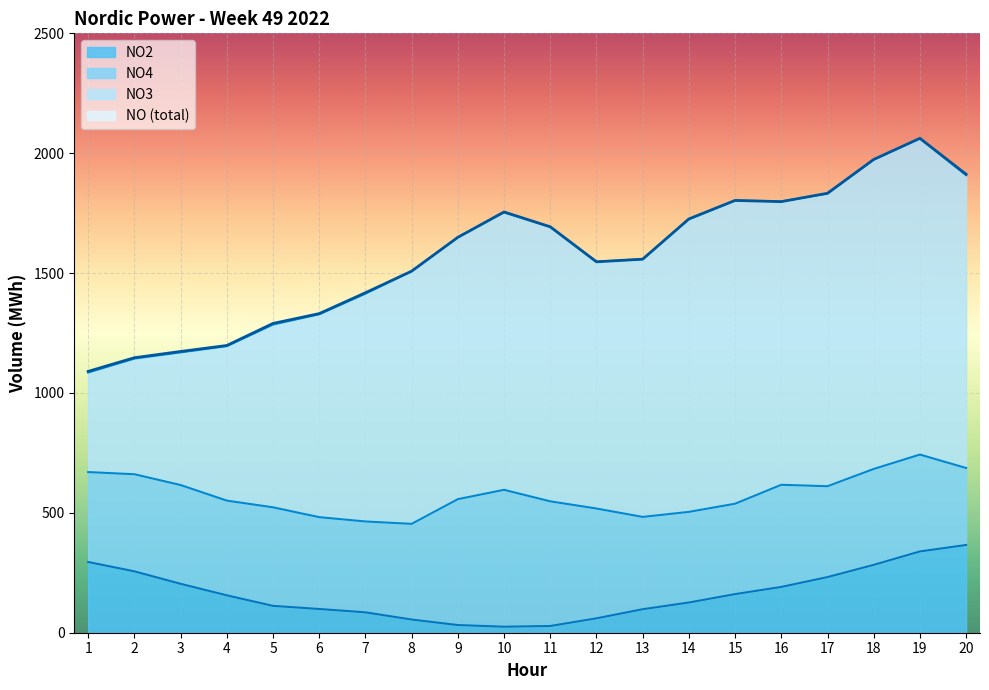

Reading right to left, what are all the values shown in this chart?

Hour: 20=20	19=19	18=18	17=17	16=16	15=15	14=14	13=13	12=12	11=11	10=10	9=9	8=8	7=7	6=6	5=5	4=4	3=3	2=2	1=1
NO: 20=1912	19=2062	18=1974	17=1833	16=1798	15=1803	14=1726	13=1558	12=1547	11=1693	10=1755	9=1649	8=1508	7=1418	6=1331	5=1290	4=1198	3=1173	2=1147	1=1090
NO3: 20=1221	19=1319	18=1290	17=1220	16=1182	15=1265	14=1220	13=1075	12=1030	11=1145	10=1157	9=1093	8=1054	7=950	6=846	5=762	4=644	3=553	2=482	1=415
NO4: 20=321	19=404	18=400	17=379	16=426	15=377	14=378	13=385	12=458	11=520	10=571	9=525	8=399	7=379	6=383	5=411	4=395	3=412	2=405	1=375
NO2: 20=366	19=339	18=283	17=232	16=191	15=161	14=126	13=98	12=60	11=28	10=25	9=32	8=55	7=85	6=99	5=112	4=156	3=204	2=256	1=295